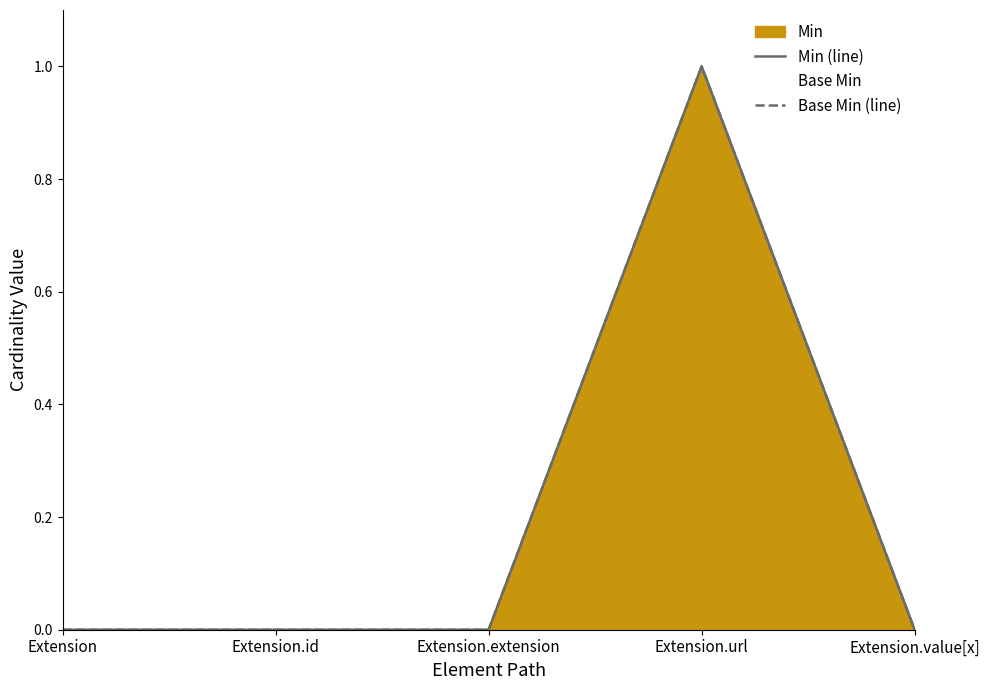

True or false: Min (line) and Base Min (line) cross at least once.

False